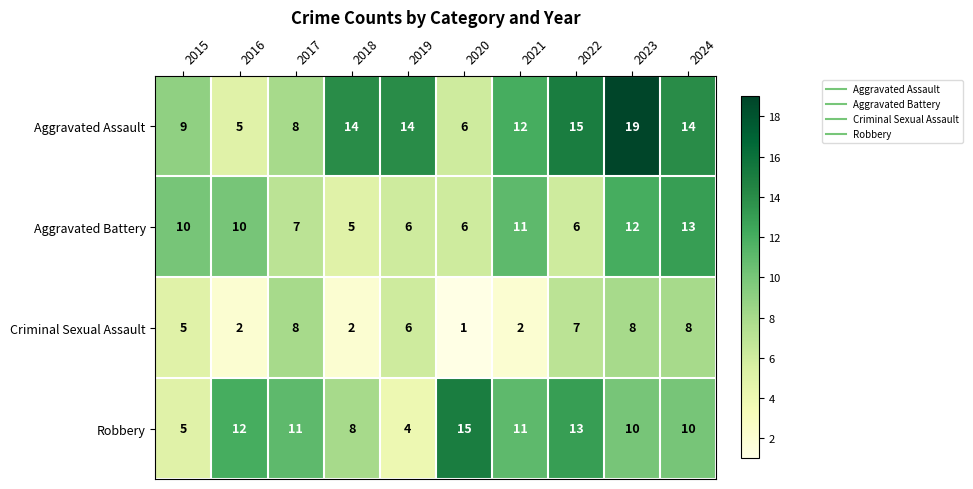

At which label does Aggravated Battery reach its peak?

2024